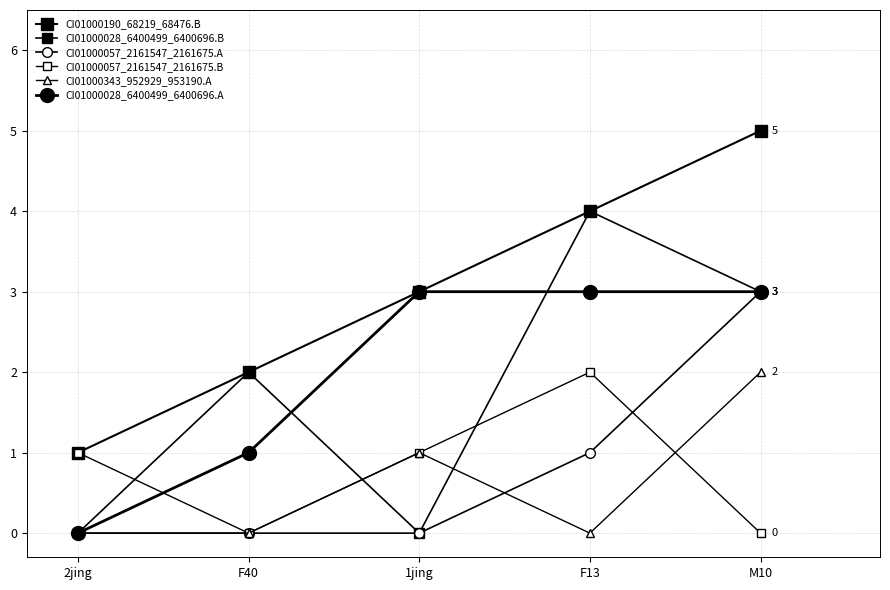

Count the number of data series in this chart.

6